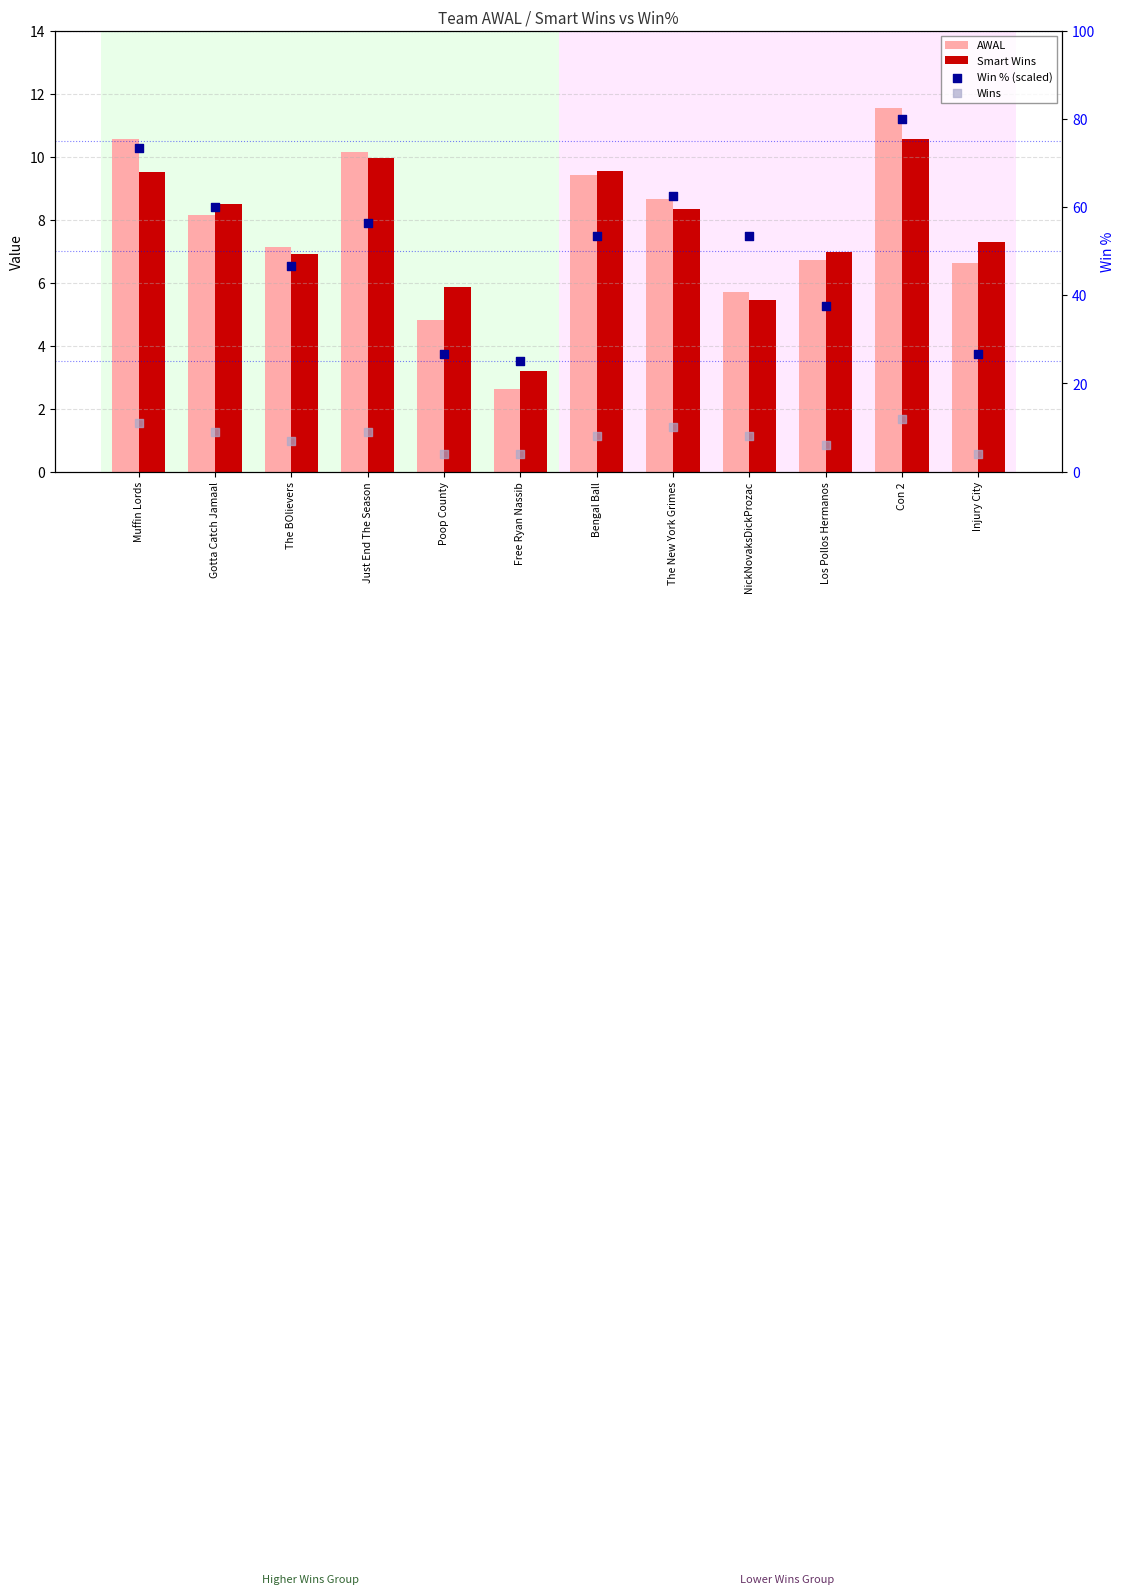

At how many categories does at least one series exceed 31?

9